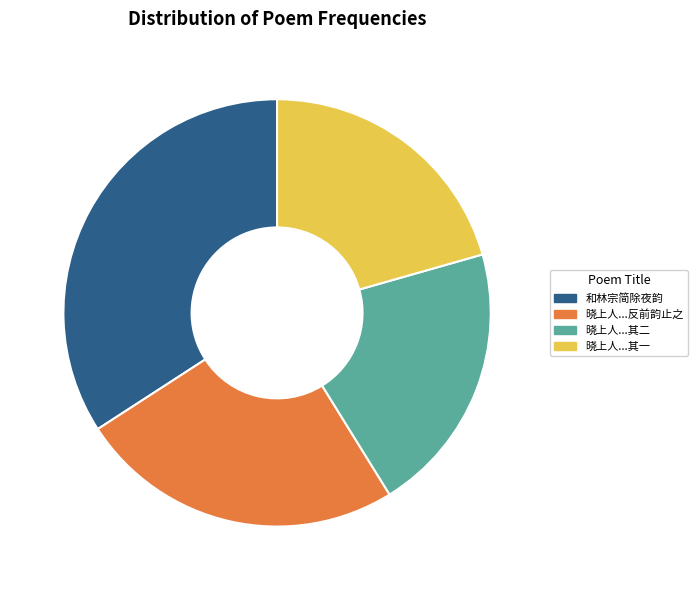

What is the largest slice in the pie chart?

和林宗简除夜韵